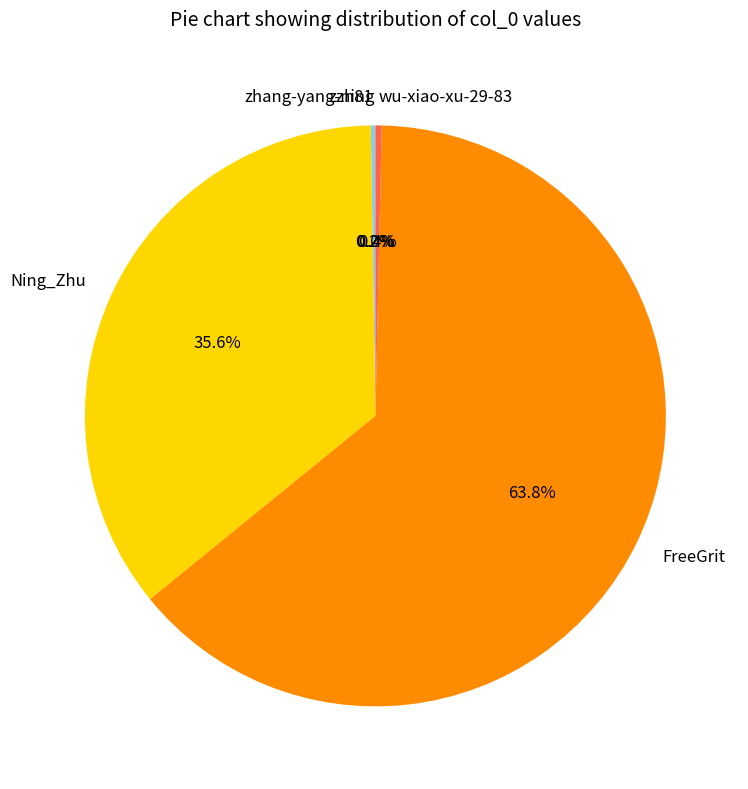

Does any single category account for the majority?

Yes